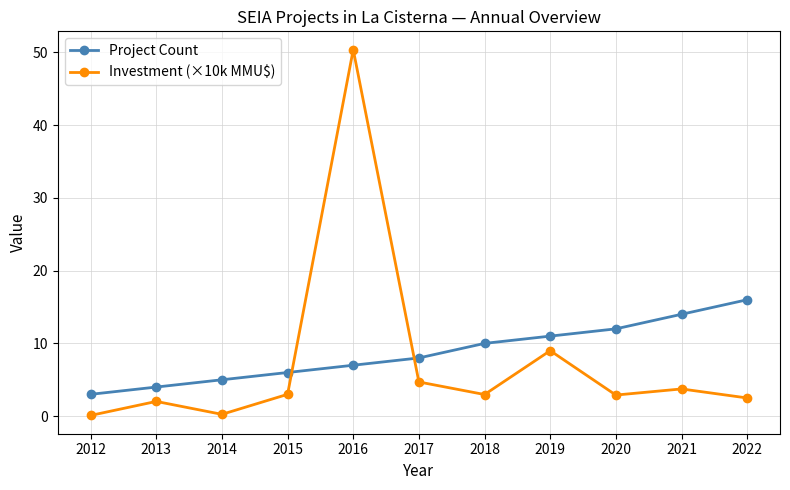

What are all the series names shown in the legend?

Project Count, Investment (×10k MMU$)